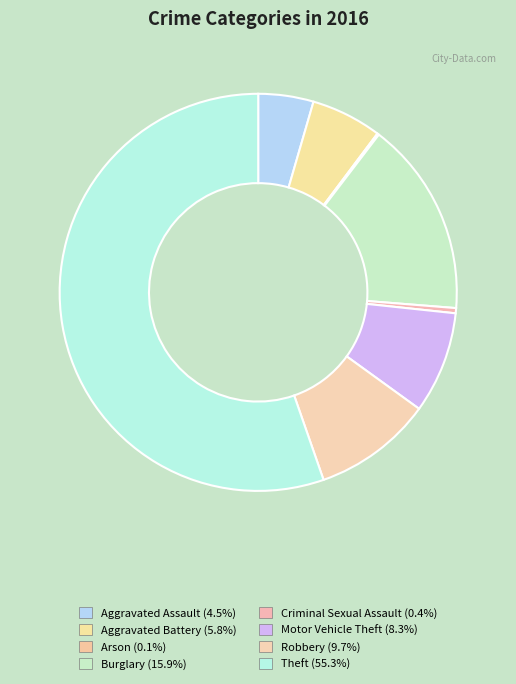

How many segments does this pie chart have?

8